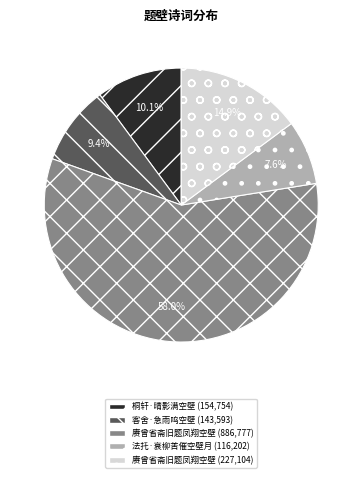

Is there any slice that represents more than half of the pie?

Yes